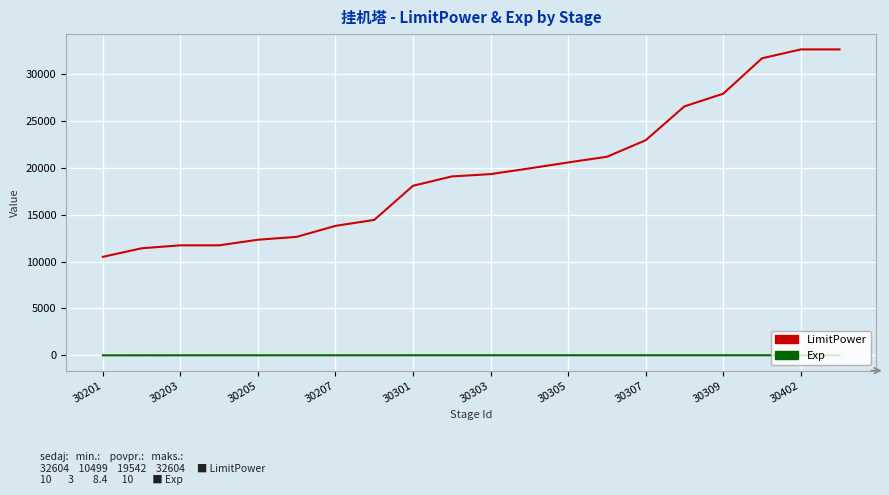

List the series in order of their peak value, lowest first.

Exp, LimitPower